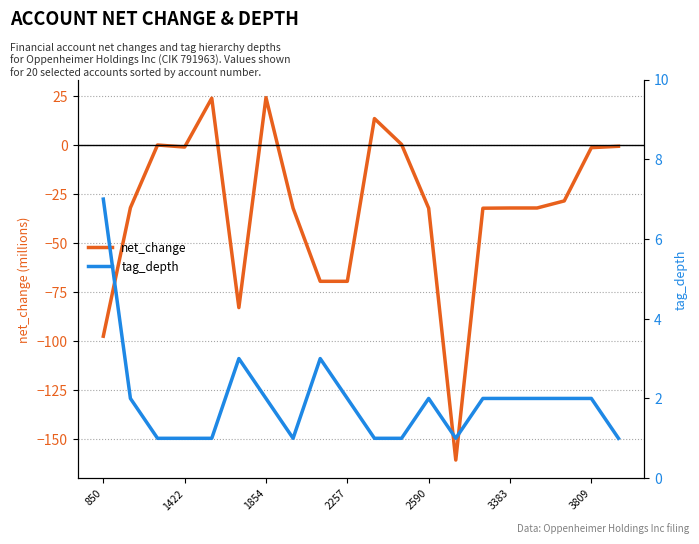

Reading right to left, what are all the values shown in this chart?

net_change: -0.7	-1.4	-28.6	-32.2	-32.2	-32.4	-161.0	-32.4	0.2	13.4	-69.7	-69.7	-32.4	24.1	-83.1	23.8	-1.1	-0.1	-32.1	-97.8
tag_depth: 1.0	2.0	2.0	2.0	2.0	2.0	1.0	2.0	1.0	1.0	2.0	3.0	1.0	2.0	3.0	1.0	1.0	1.0	2.0	7.0